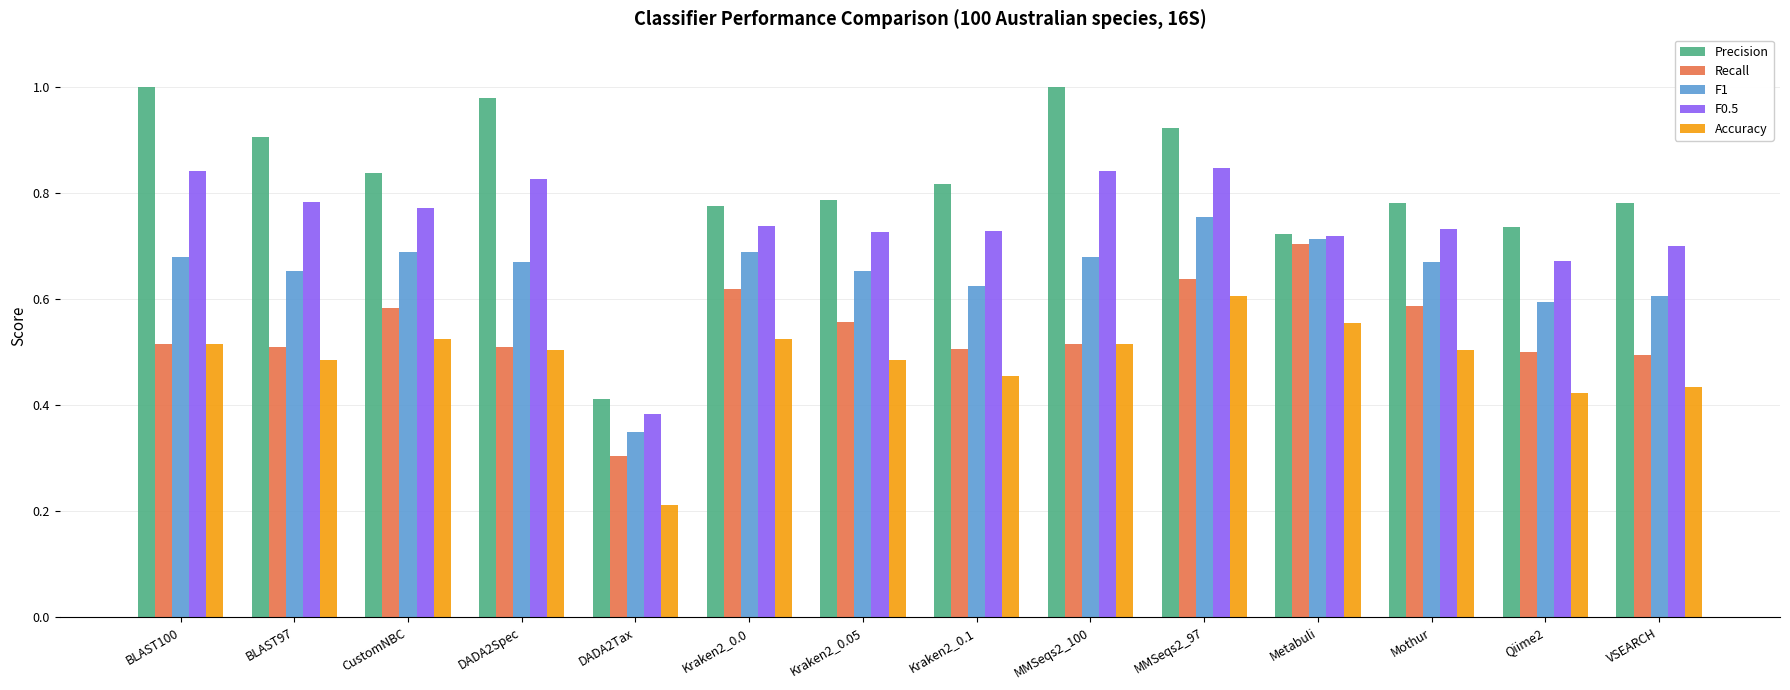

At which category is the sum across all series the highest?

MMSeqs2_97